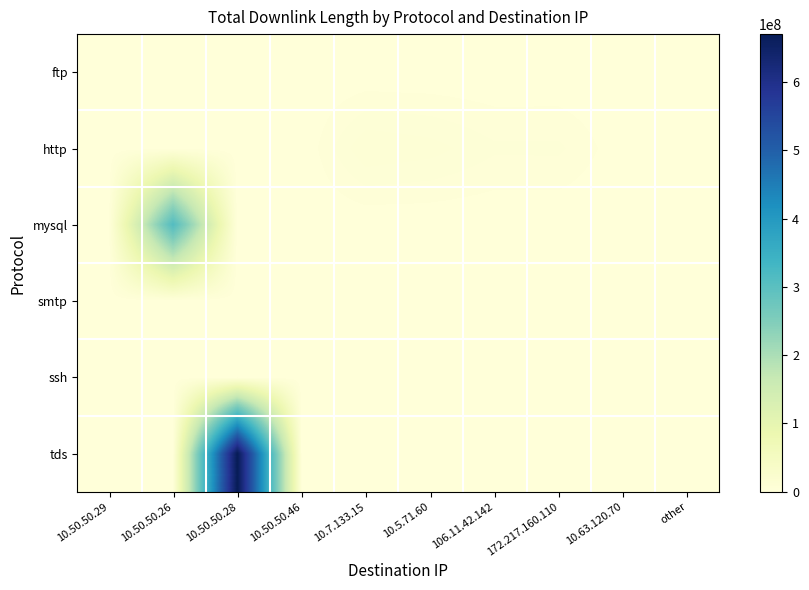

Which series has the largest total across all categories?

tds